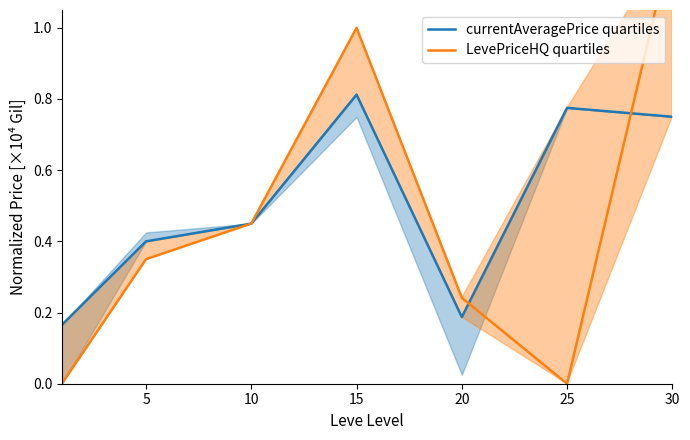

How many lines are shown in the chart?

2